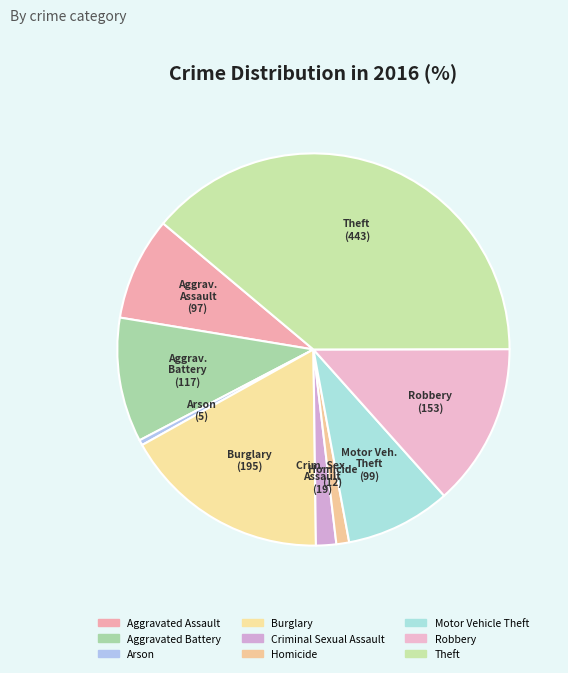

What percentage is NOT represented by Arson?

99.6%